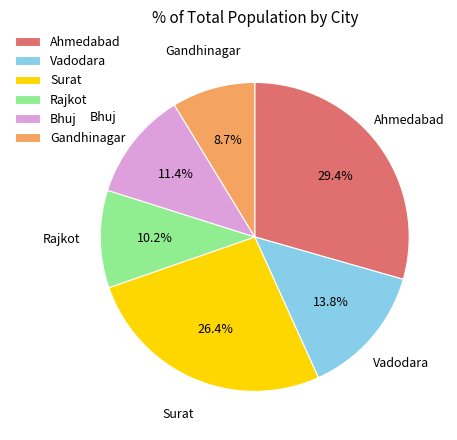

How many slices are in this pie chart?

6